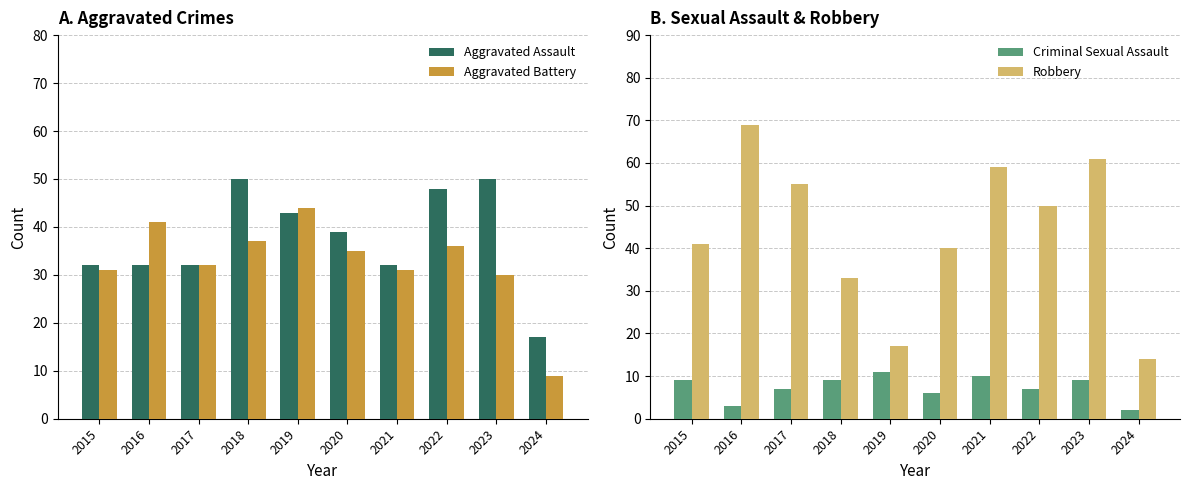

What is the value of the Robbery bar at the 8th from the left?

50